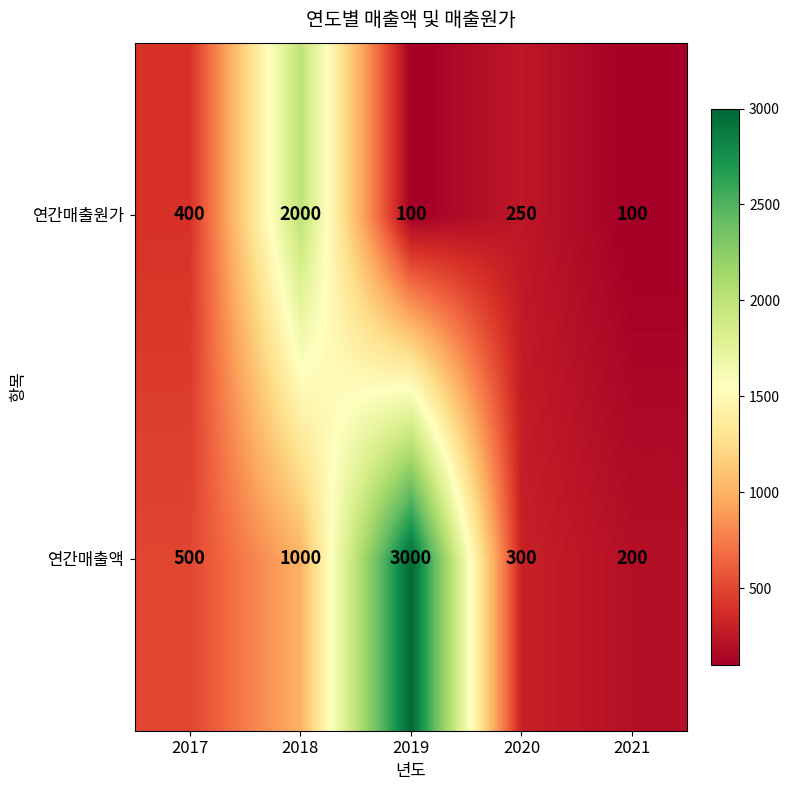

What is the minimum value shown in the chart?

100